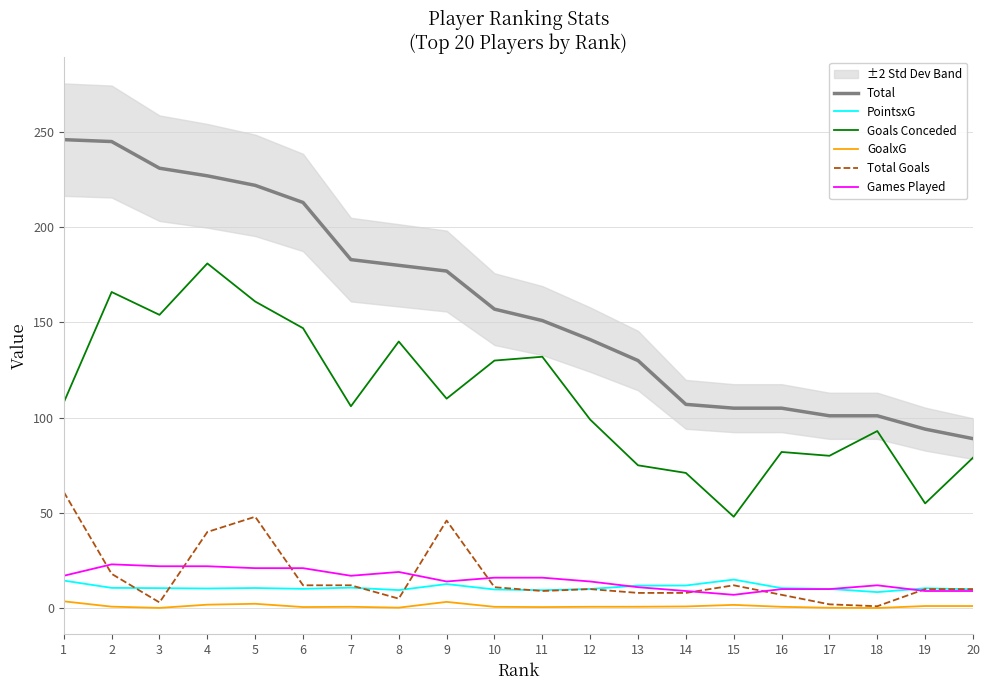

What is the total value across all series at 1?

450.1